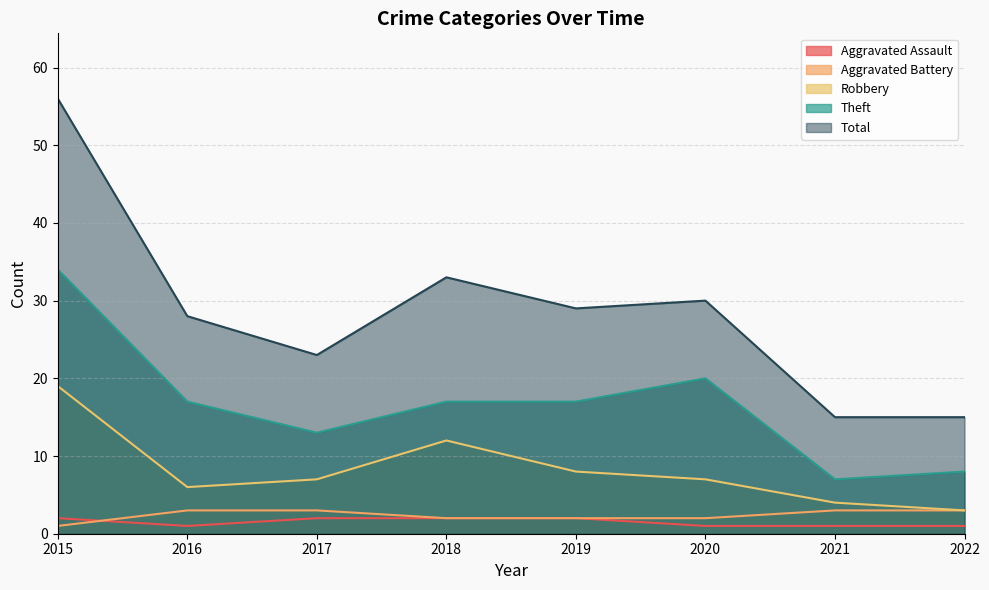

Which series has the largest total across all categories?

Total